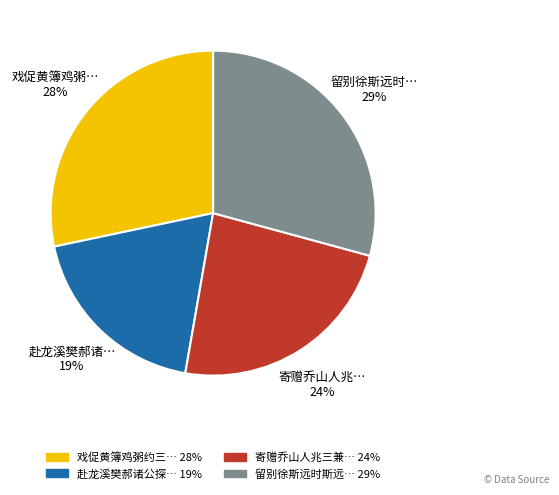

Is there any slice that represents more than half of the pie?

No